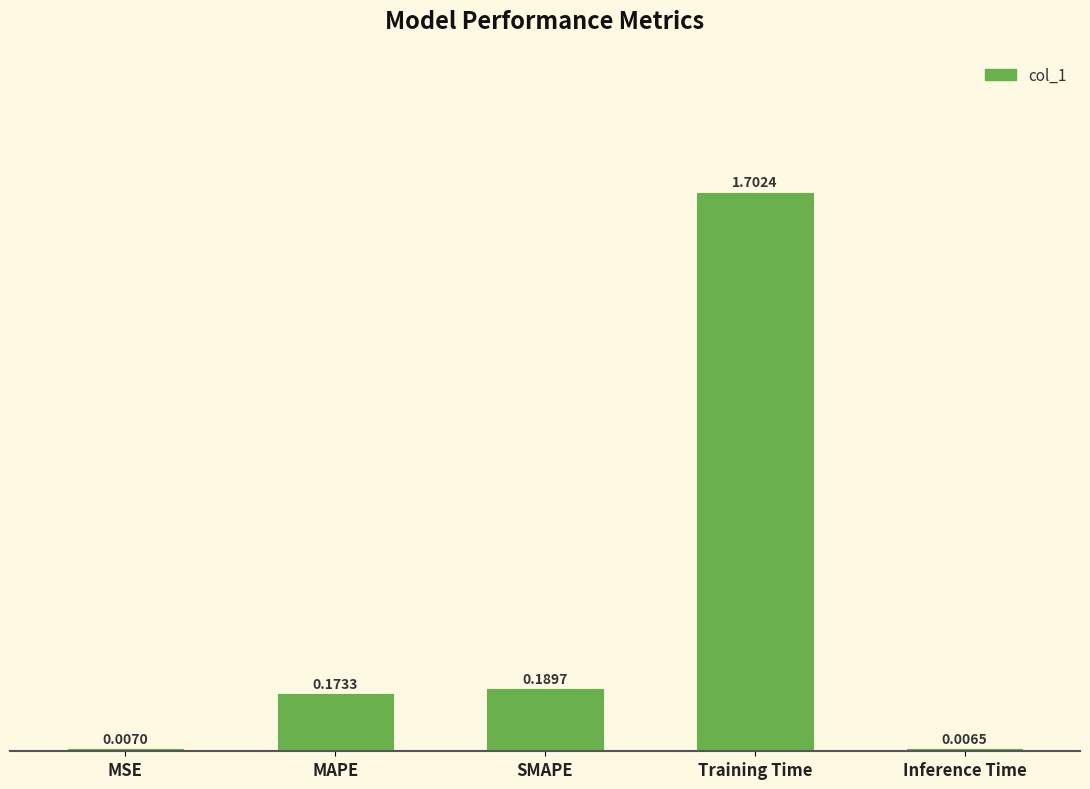

Which label corresponds to the largest value in the chart?

Training Time